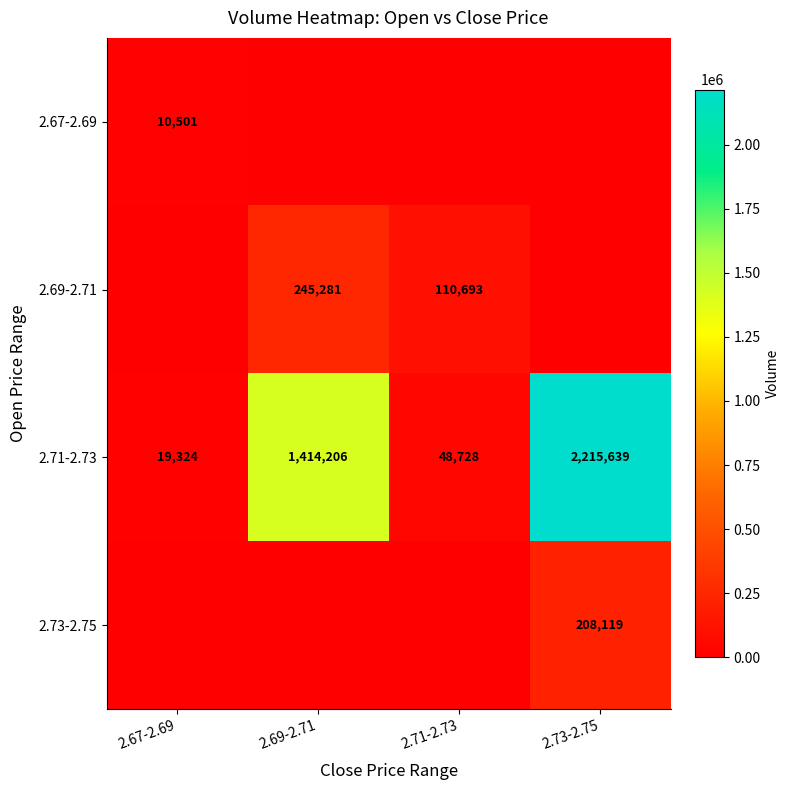

How many values in the 2.71-2.73 series are below 1414206?

2